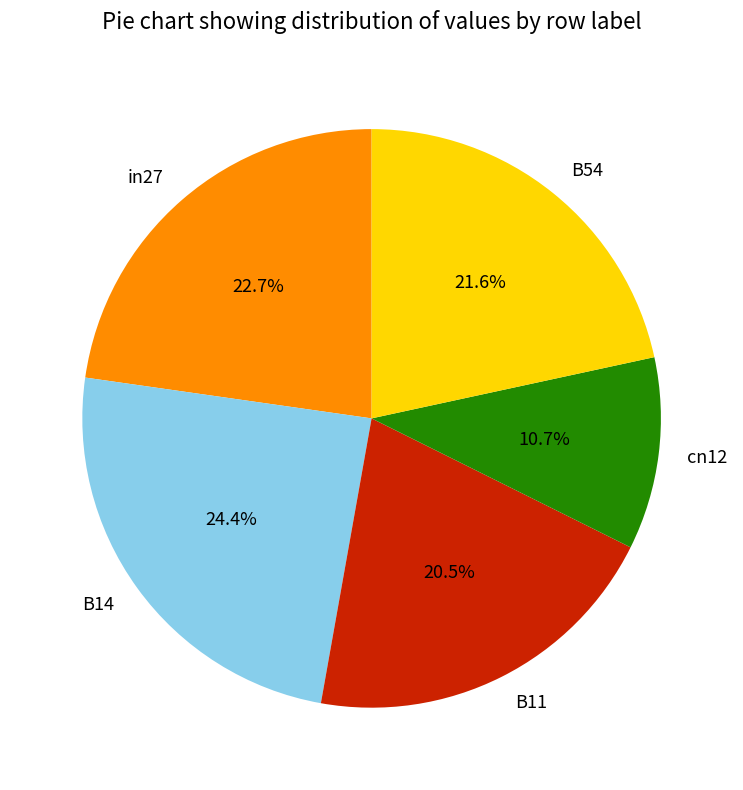

Rank the categories by value from lowest to highest.

cn12, B11, B54, in27, B14